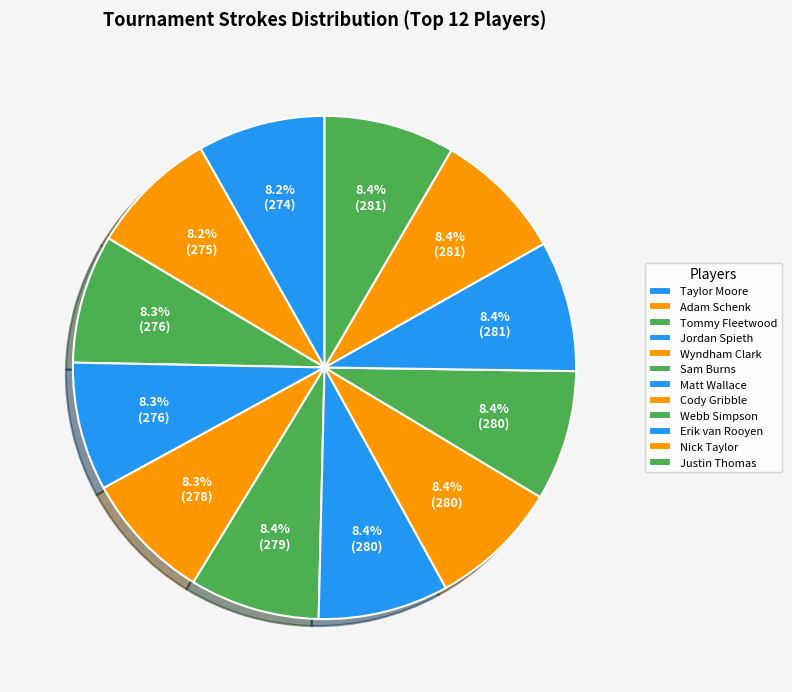

To the nearest percent, what is the combined percentage of Cody Gribble and Jordan Spieth?

17%